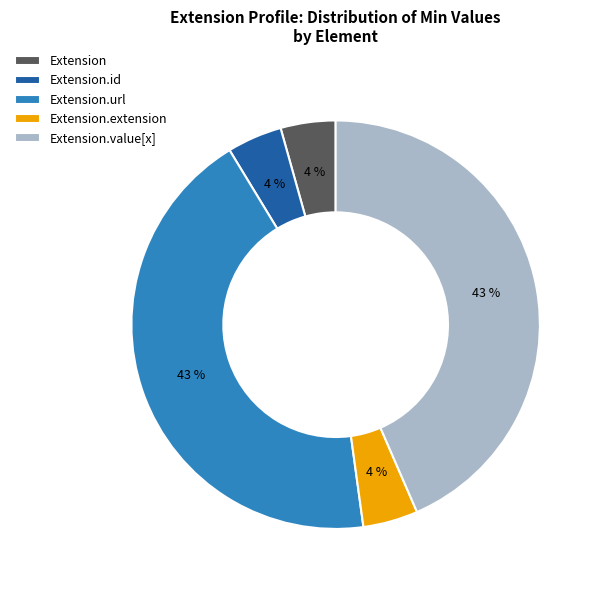

To the nearest percent, what is the average slice percentage?

20%